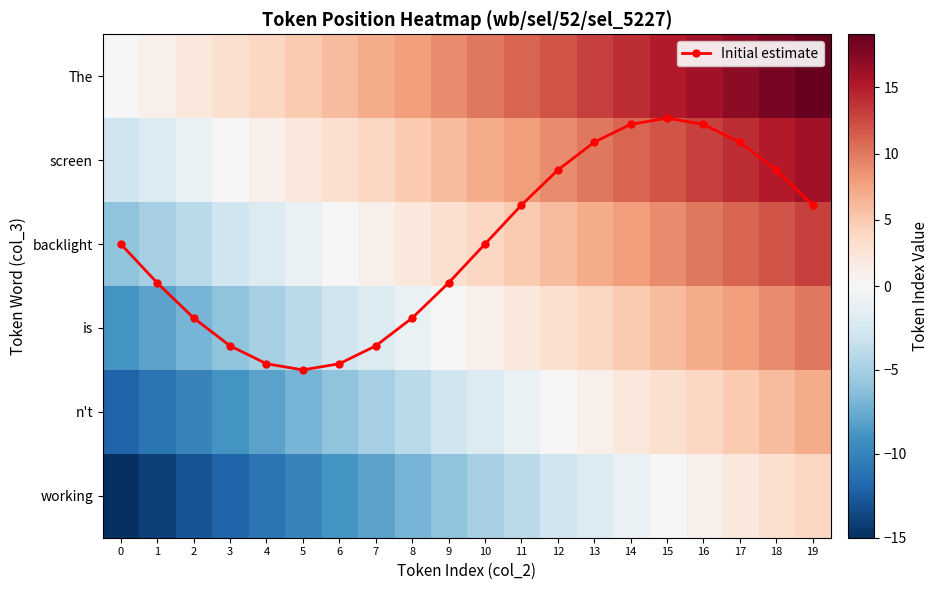

Is it true that n't equals -10.0 at 2?

True